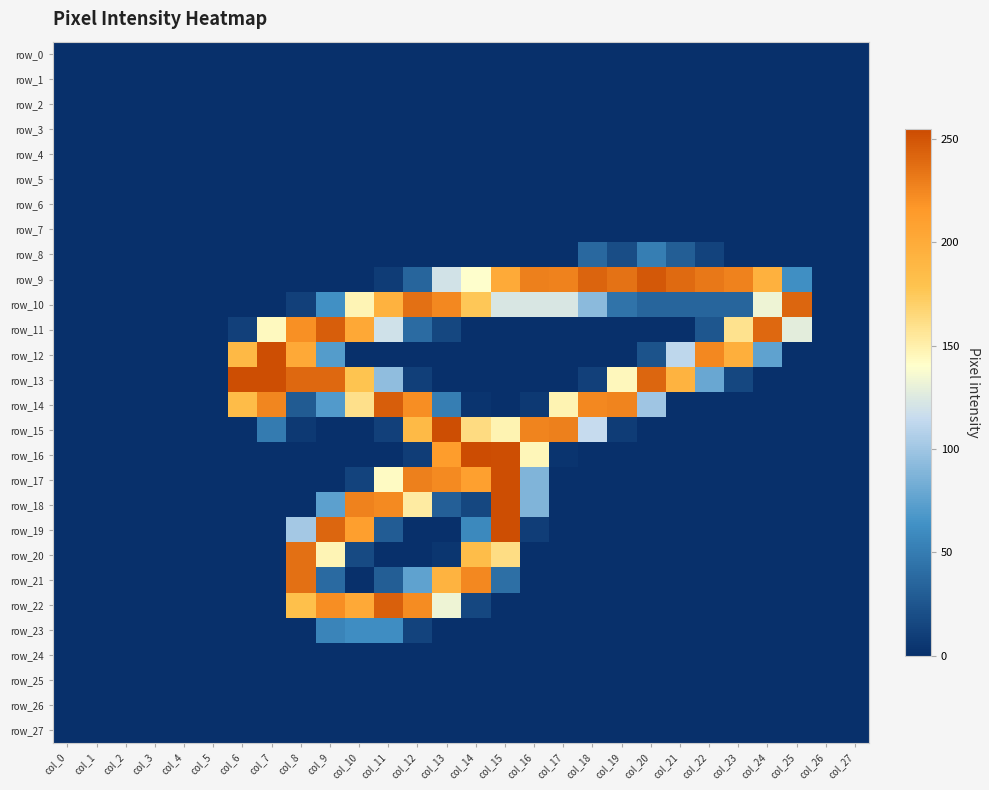

Rank the categories by row_13 value from lowest to highest.

col_0, col_1, col_2, col_3, col_4, col_5, col_13, col_14, col_15, col_16, col_17, col_24, col_25, col_26, col_27, col_12, col_18, col_23, col_22, col_11, col_19, col_10, col_21, col_8, col_9, col_20, col_6, col_7